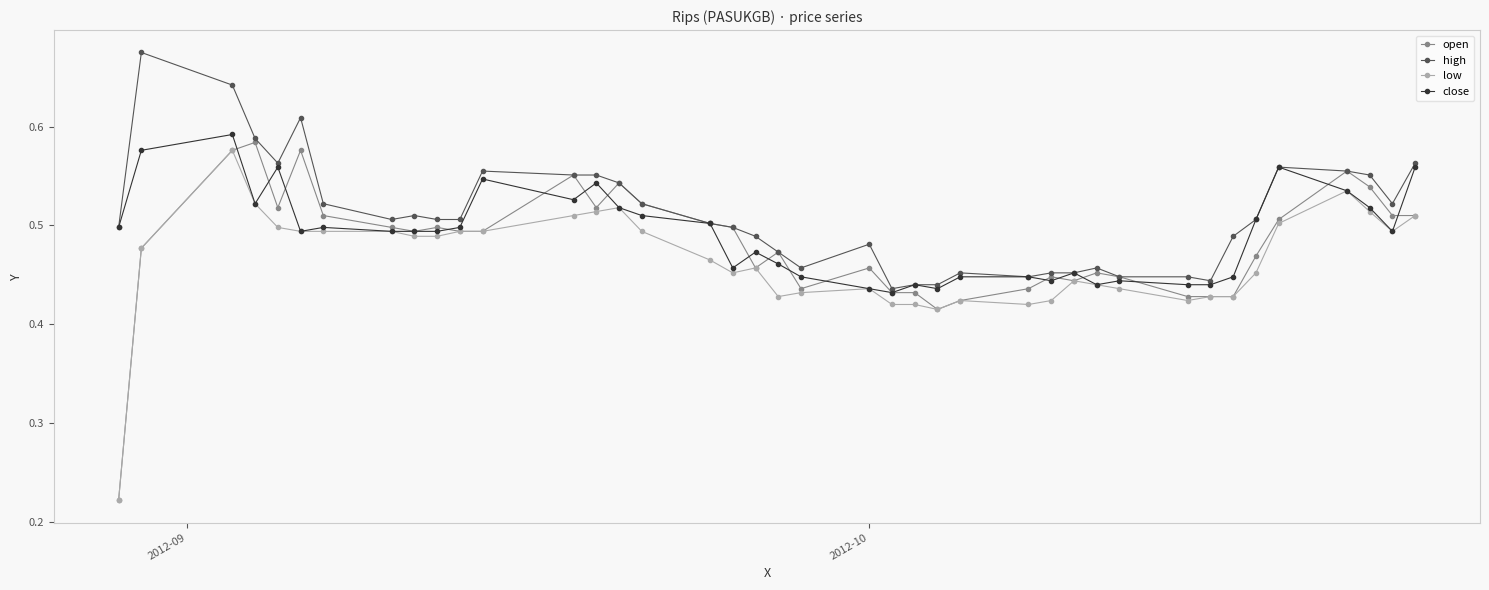

How many close values are between 0 and 1?

40